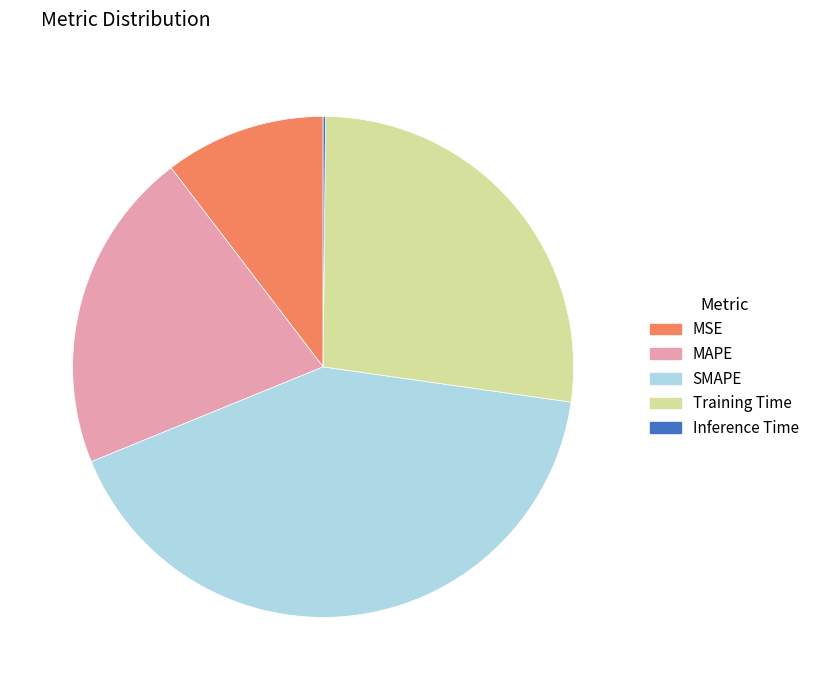

Combined, do SMAPE and Training Time account for over 50%?

Yes